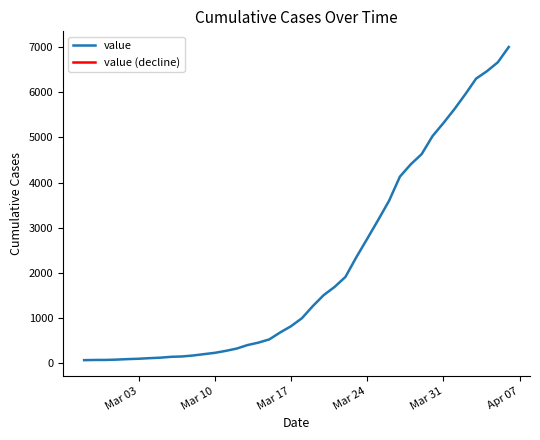

What is the highest value of the value series?

7004